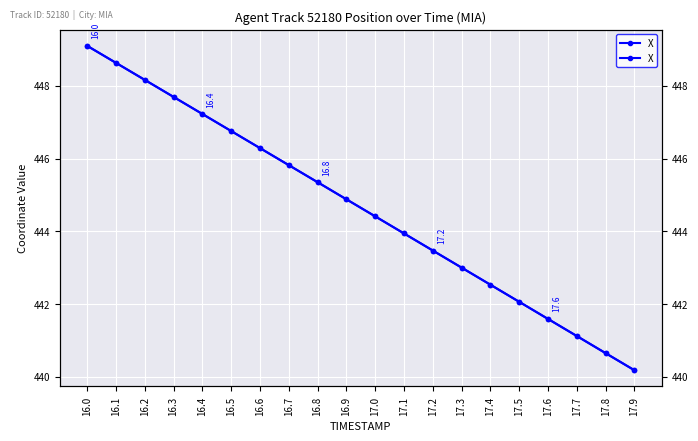

What position from the left is 17.3?

14